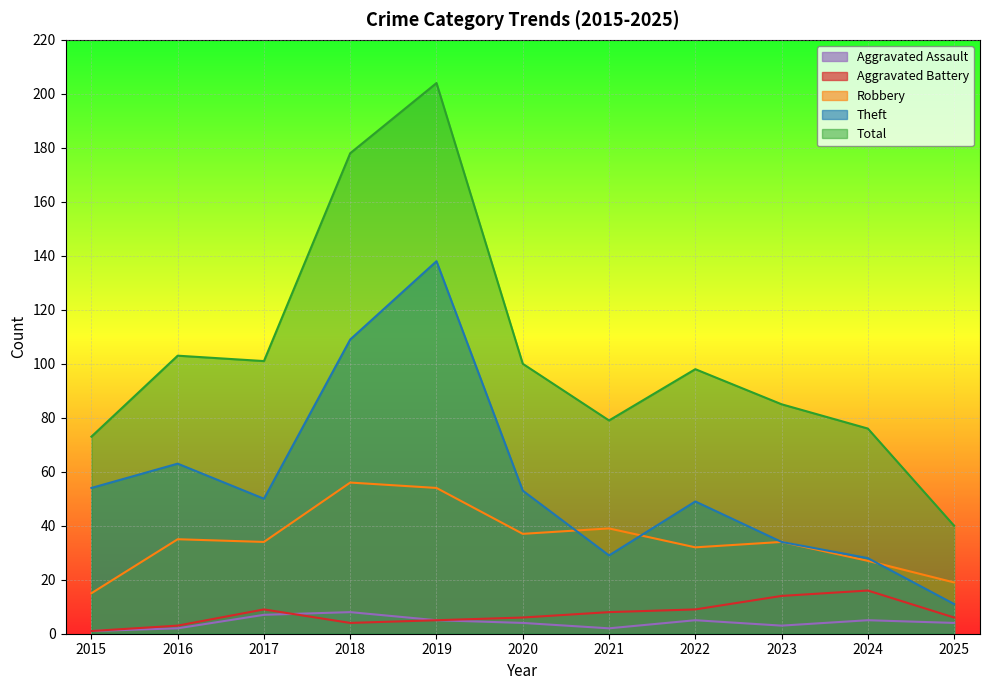

After their last crossing, which series has the higher values: Theft or Robbery?

Robbery